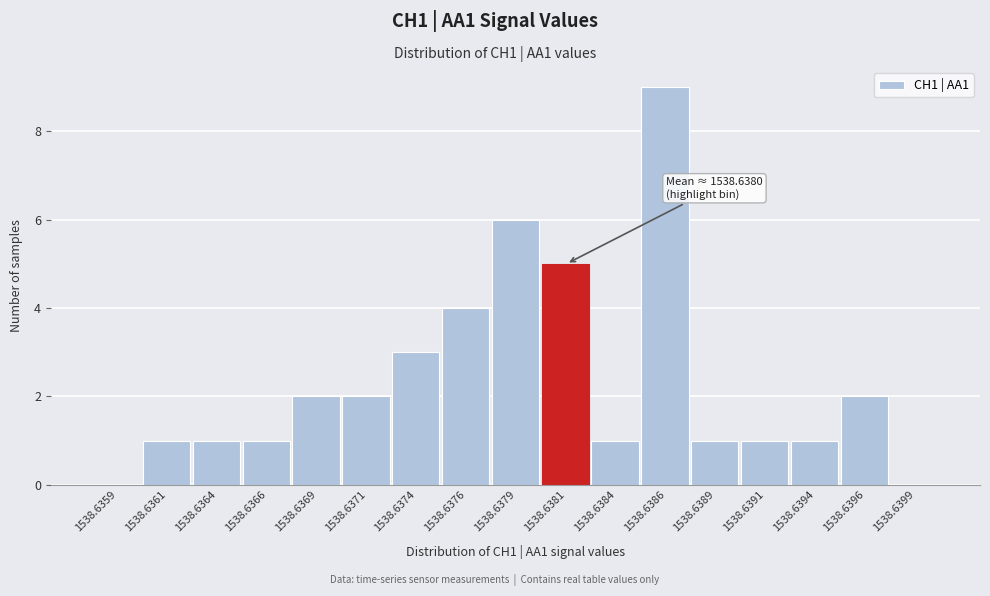

Reading left to right, list all the values displayed in this chart.

1538.6359=0	1538.6361=1	1538.6364=1	1538.6366=1	1538.6369=2	1538.6371=2	1538.6374=3	1538.6376=4	1538.6379=6	1538.6381=5	1538.6384=1	1538.6386=9	1538.6389=1	1538.6391=1	1538.6394=1	1538.6396=2	1538.6399=0